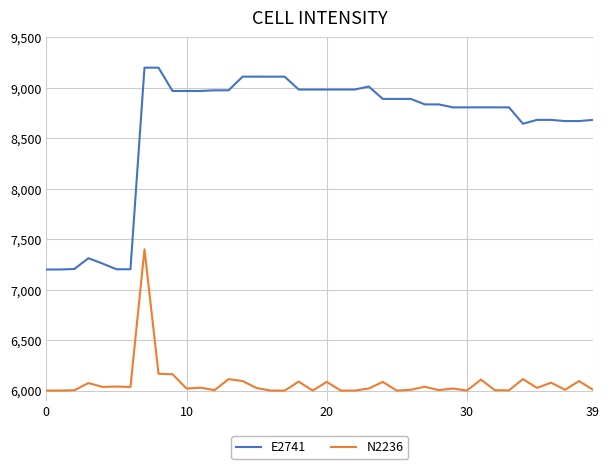

Which series has the largest total across all categories?

E2741